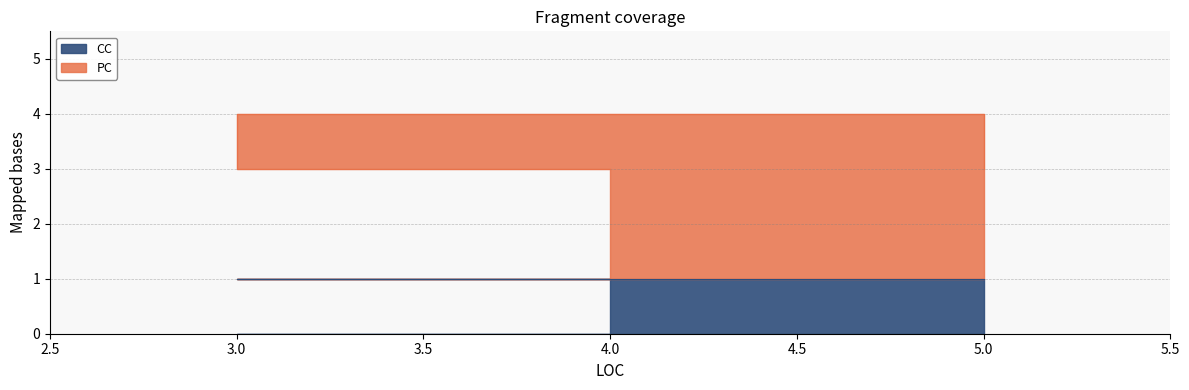

Does the chart display data point markers on the line(s)?

No